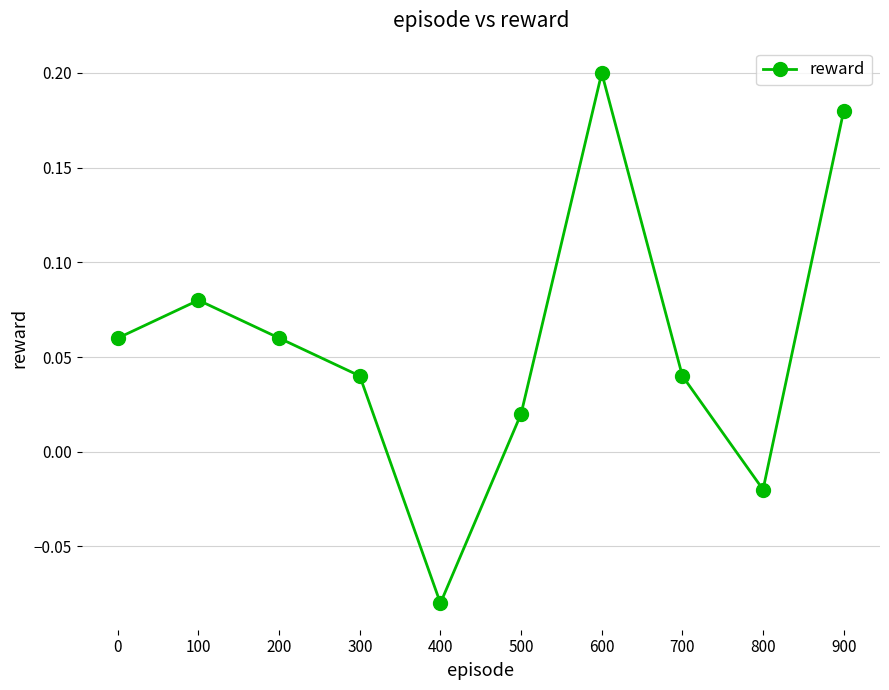

Between 900 and 100, which is larger?

900